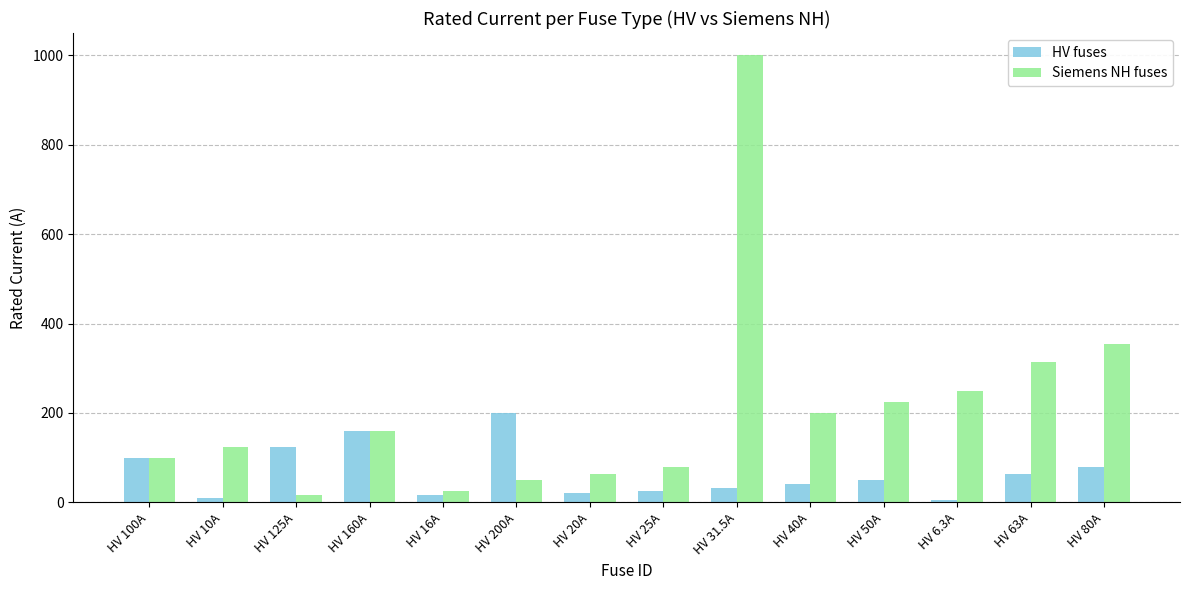

At which category is the sum across all series the highest?

HV 31.5A